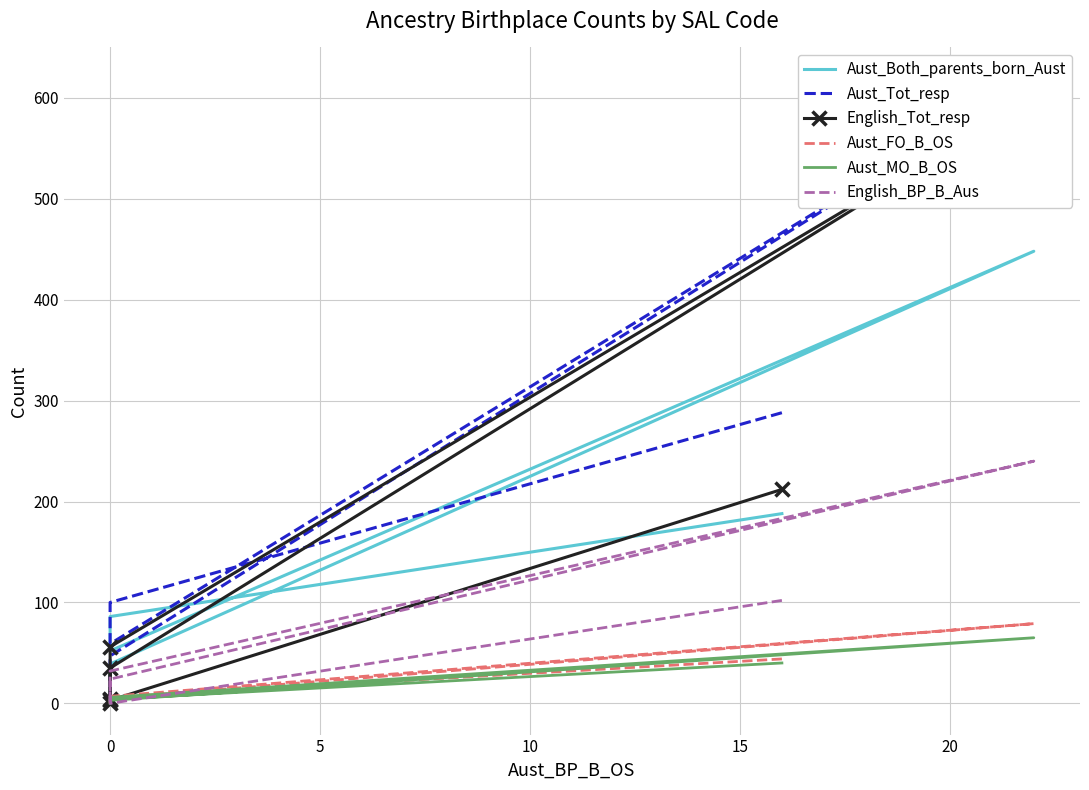

What is the average value of the Aust_Both_parents_born_Aust series?

117